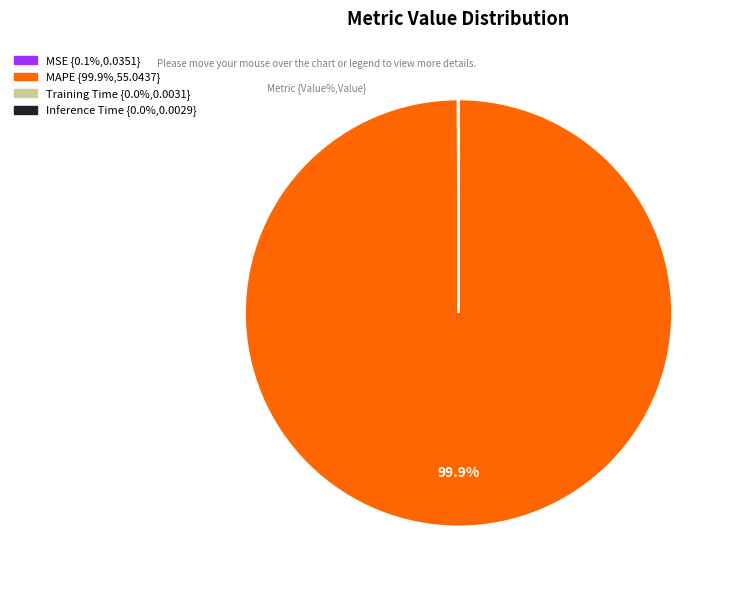

Which category accounts for the majority?

MAPE